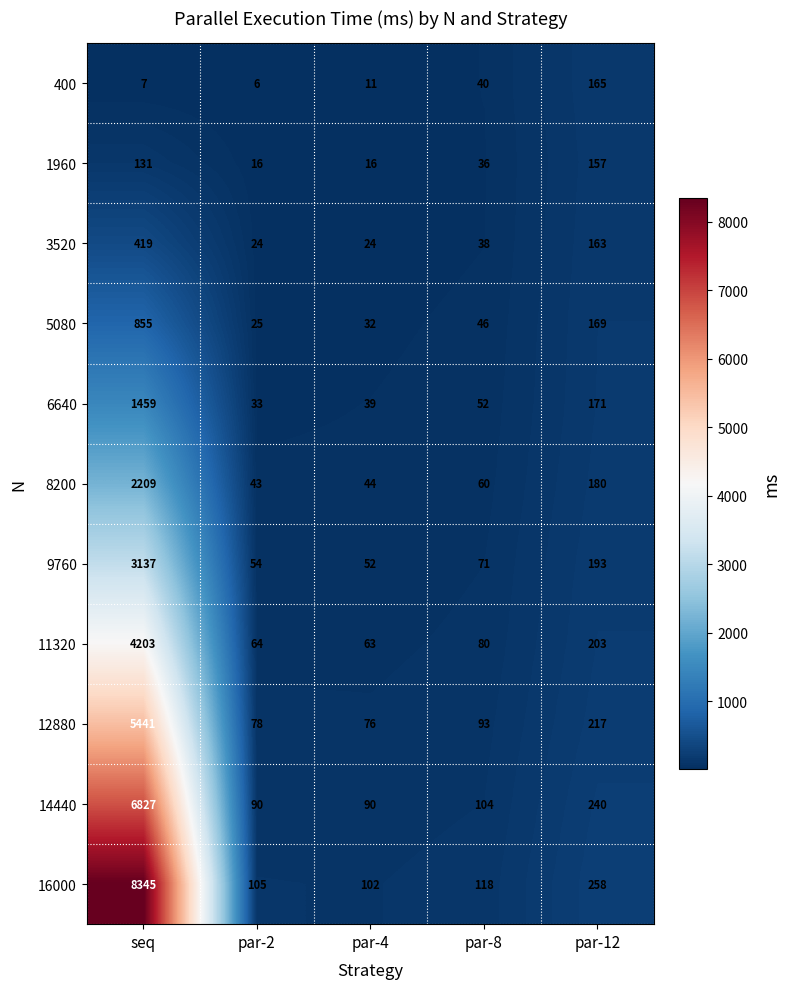

How many data points does each series have?

5